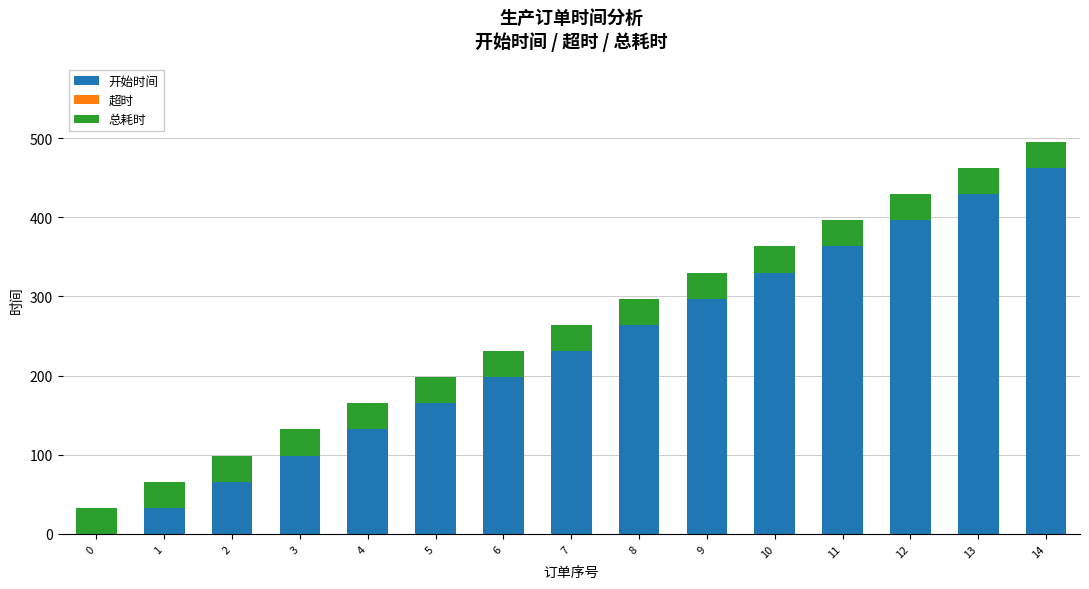

At which category is the sum across all series the highest?

14